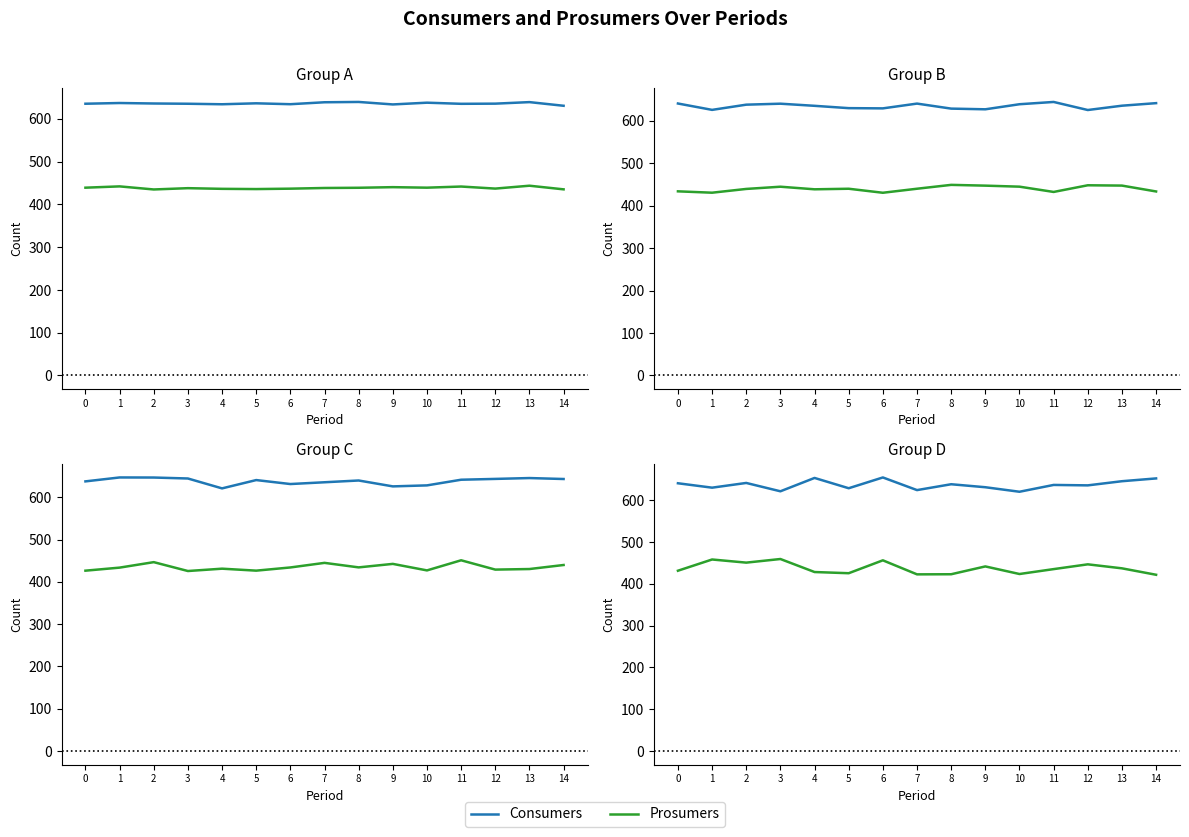

Where is Consumers nearest to the value 637?

11